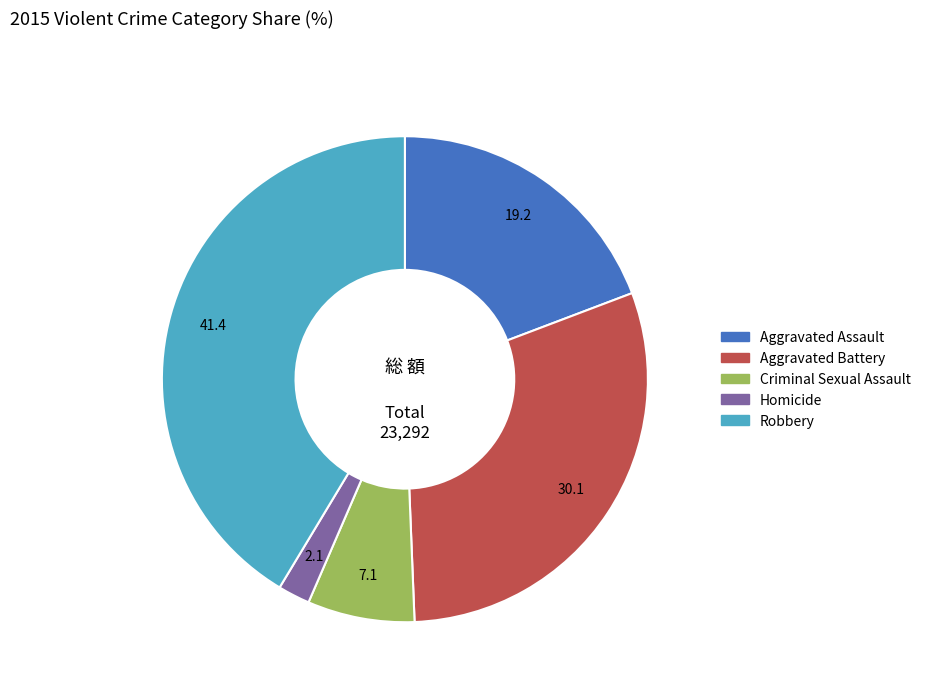

How many segments does this pie chart have?

5